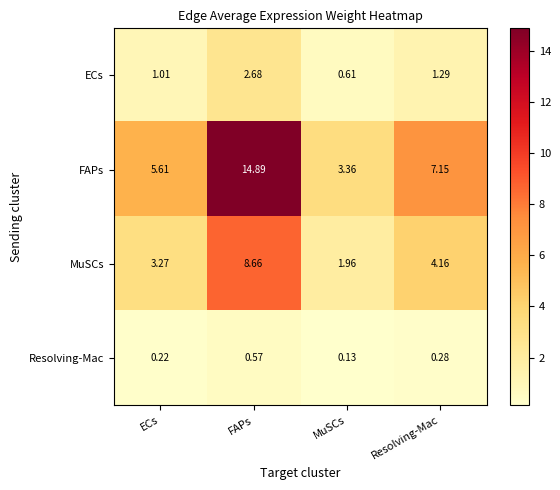

Which category has the lowest value across all series?

MuSCs